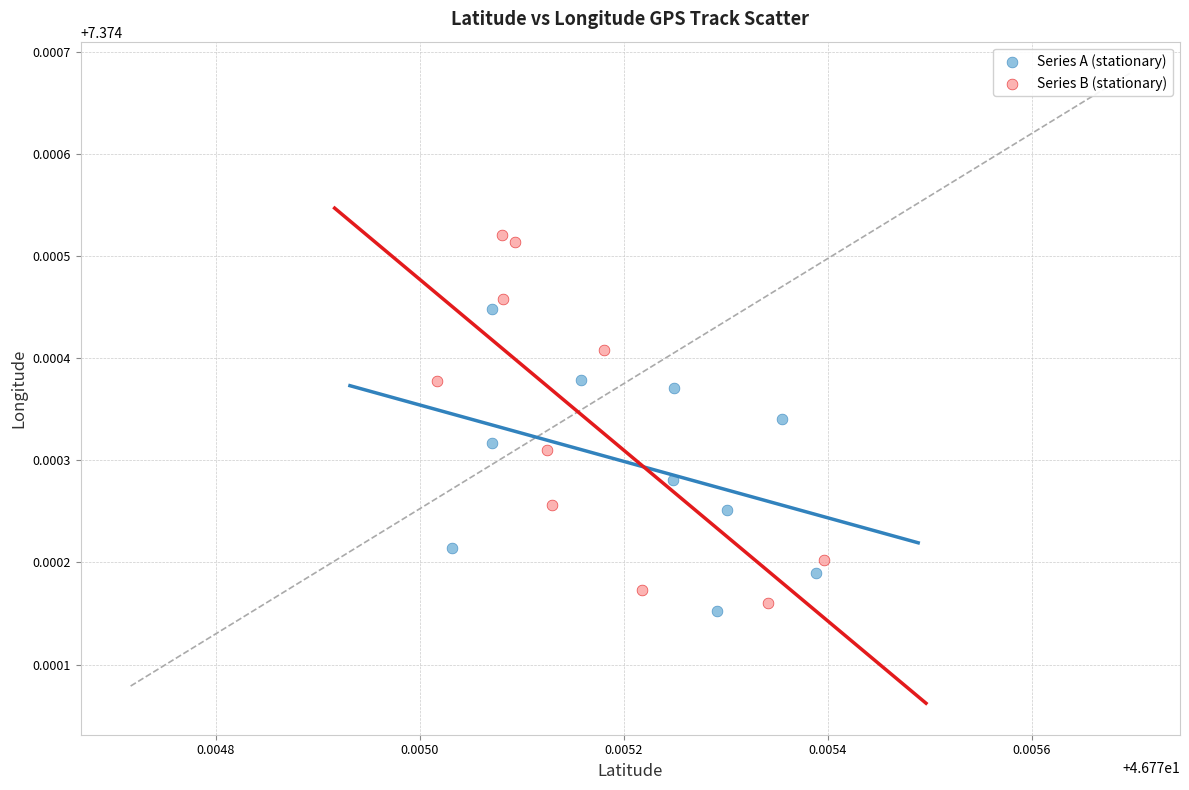

Which series has the widest spread of Y values?

Series B (stationary)